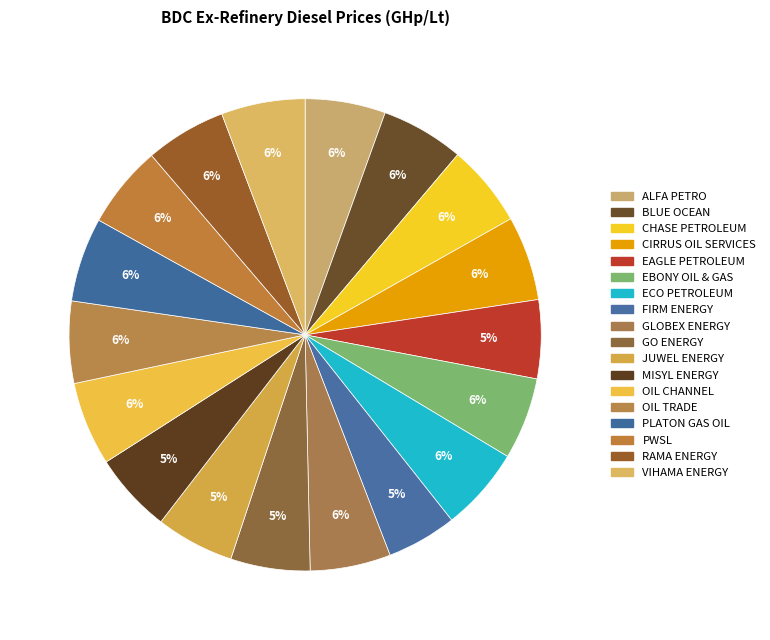

Is there a majority slice in this chart?

No